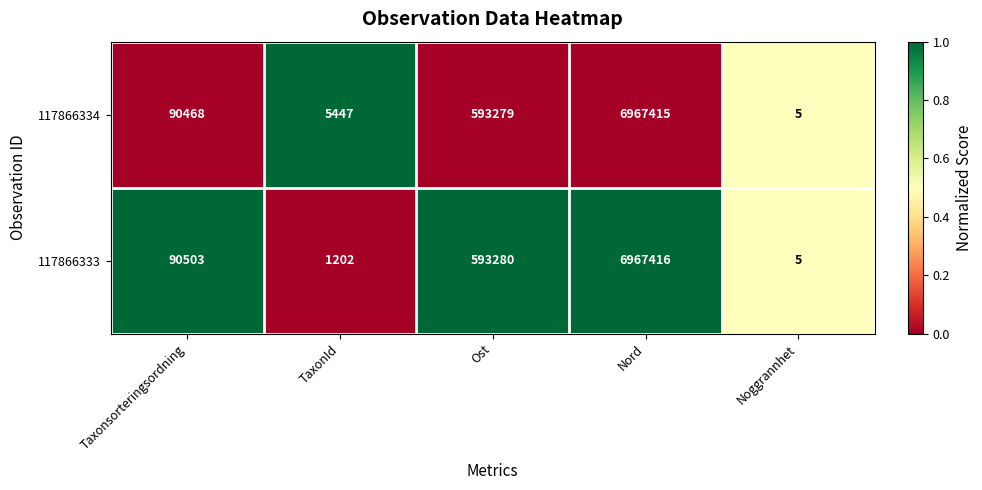

Rank the series by their maximum value, from highest to lowest.

117866333, 117866334